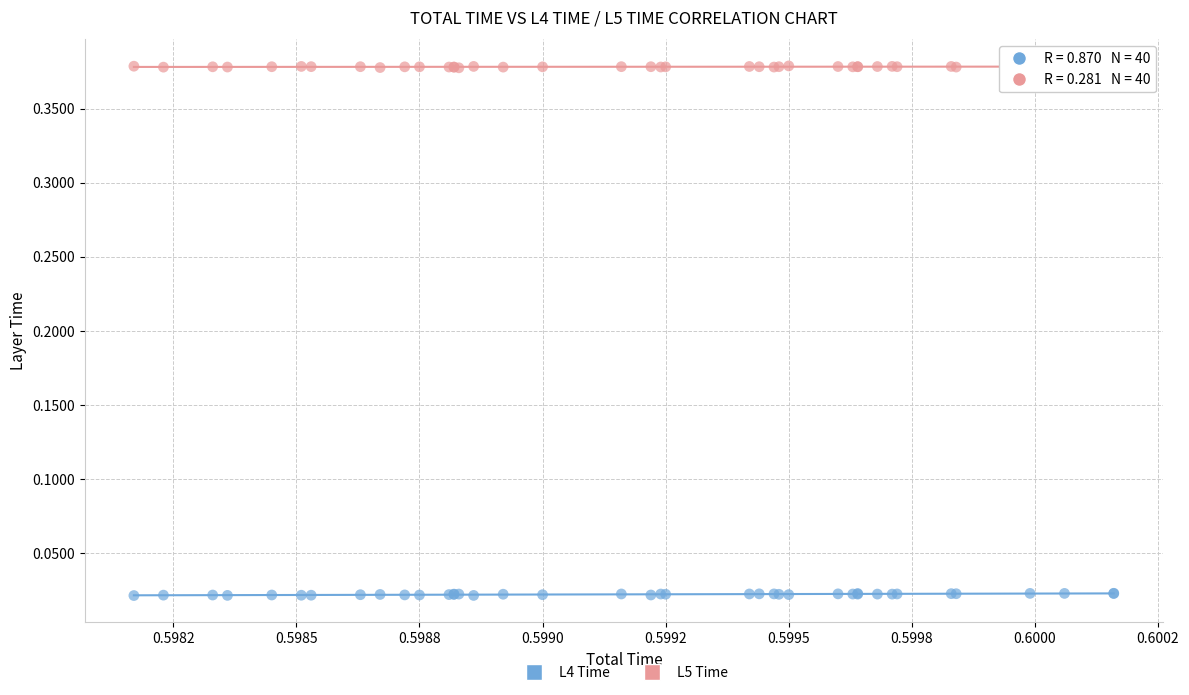

Which series reaches the minimum Y coordinate?

L4 Time